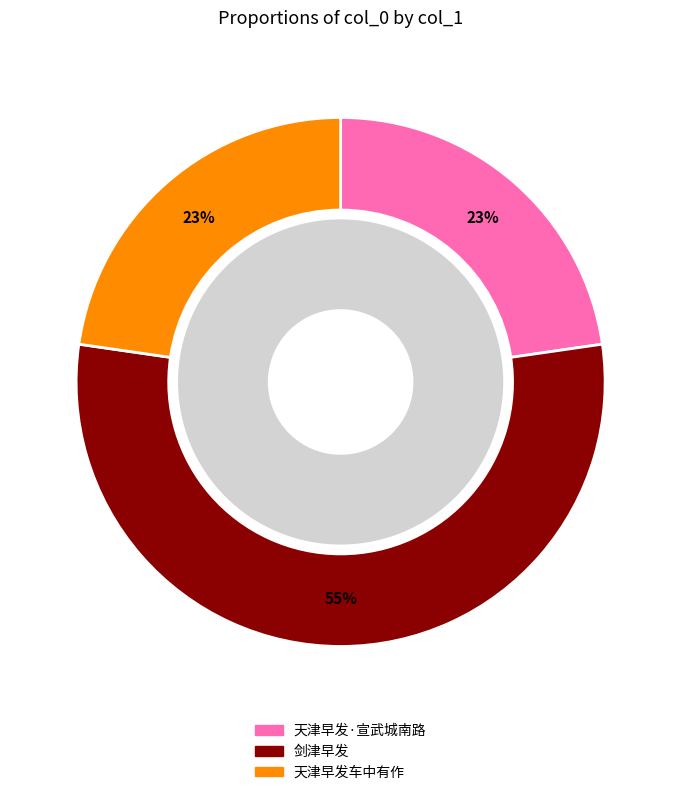

Do 剑津早发 and 天津早发·宣武城南路 together represent more than half of the pie?

Yes